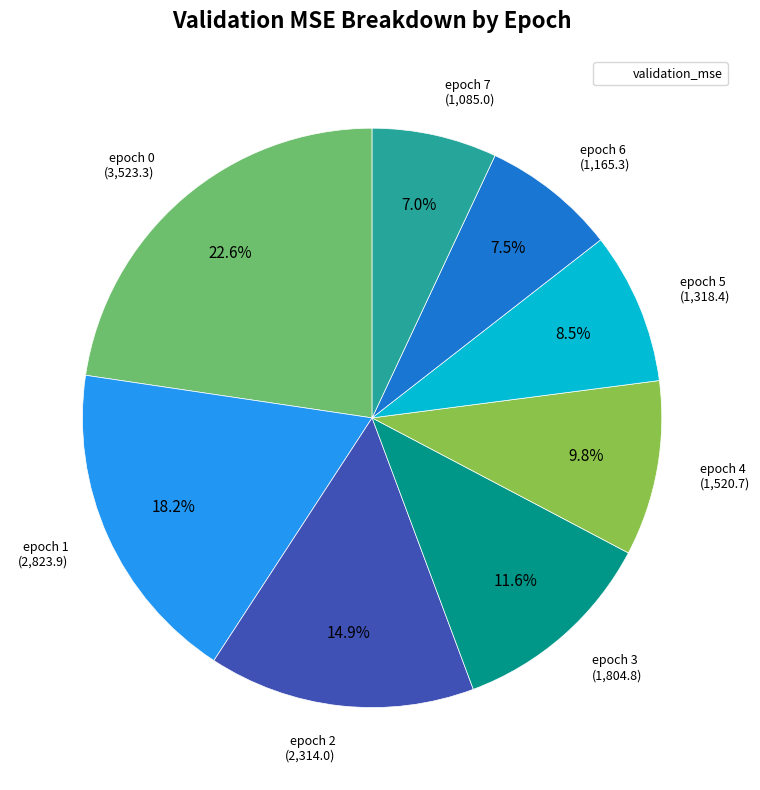

Is there a majority slice in this chart?

No